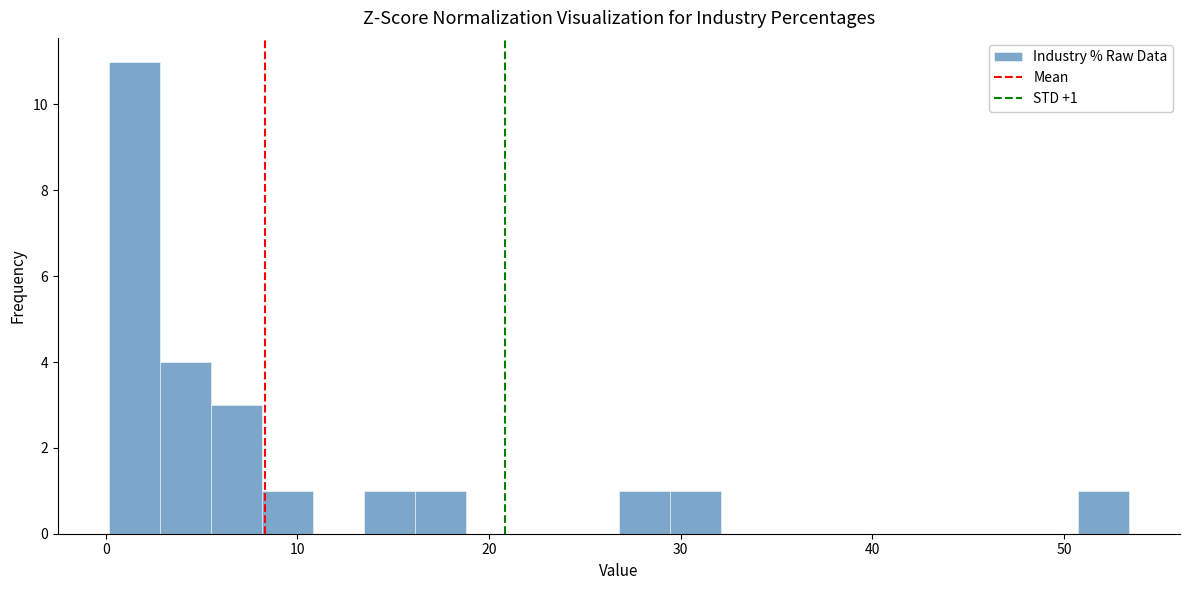

Around what value on the x-axis is the tallest bar? Give the approximate position of its centre, as read against the axis.

1